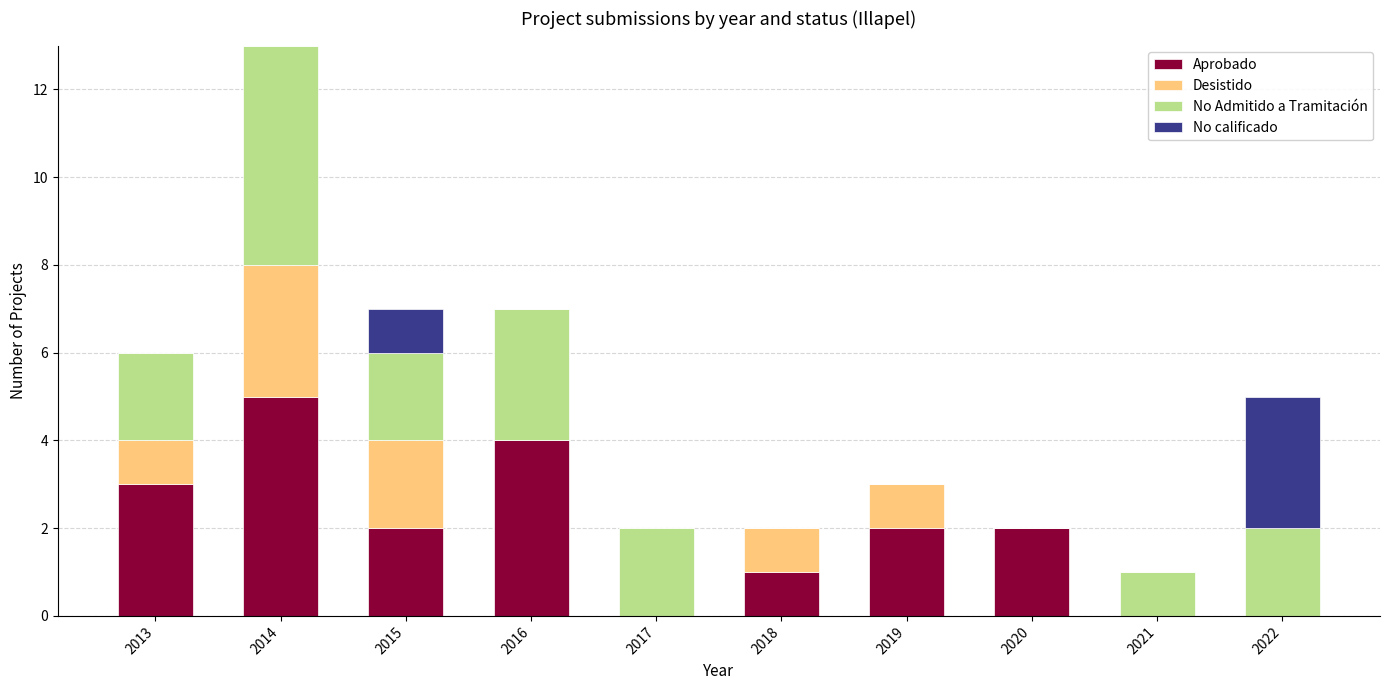

What is the highest value of the Aprobado series?

5